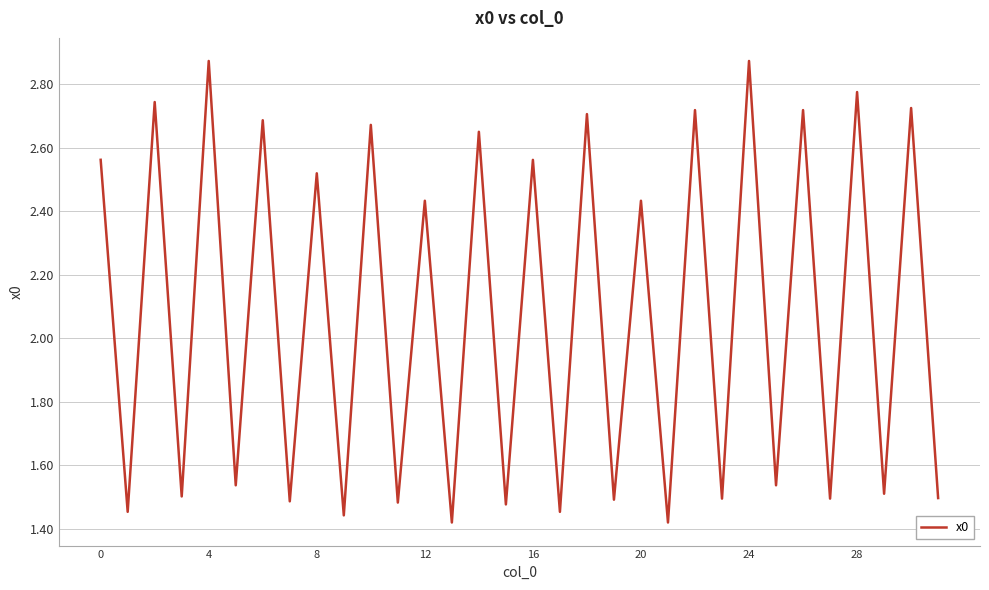

True or false: the data has more than 2 interior local peaks.

True